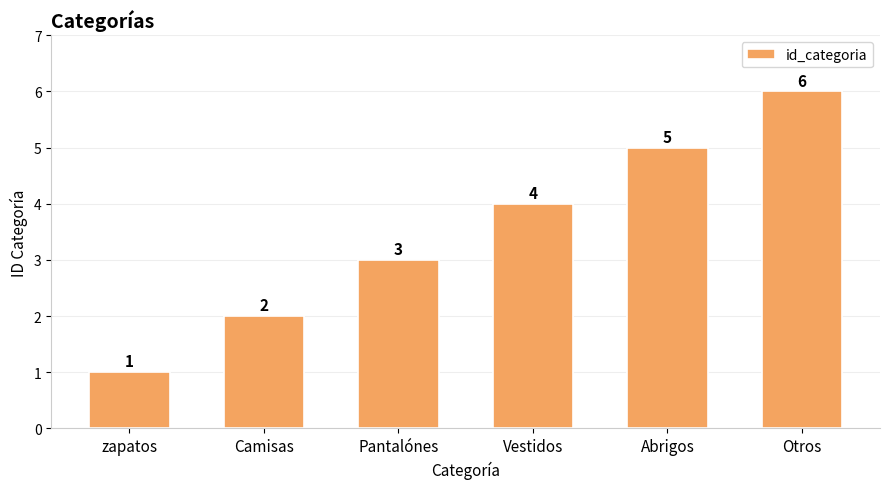

How many values are between 2 and 5?

4